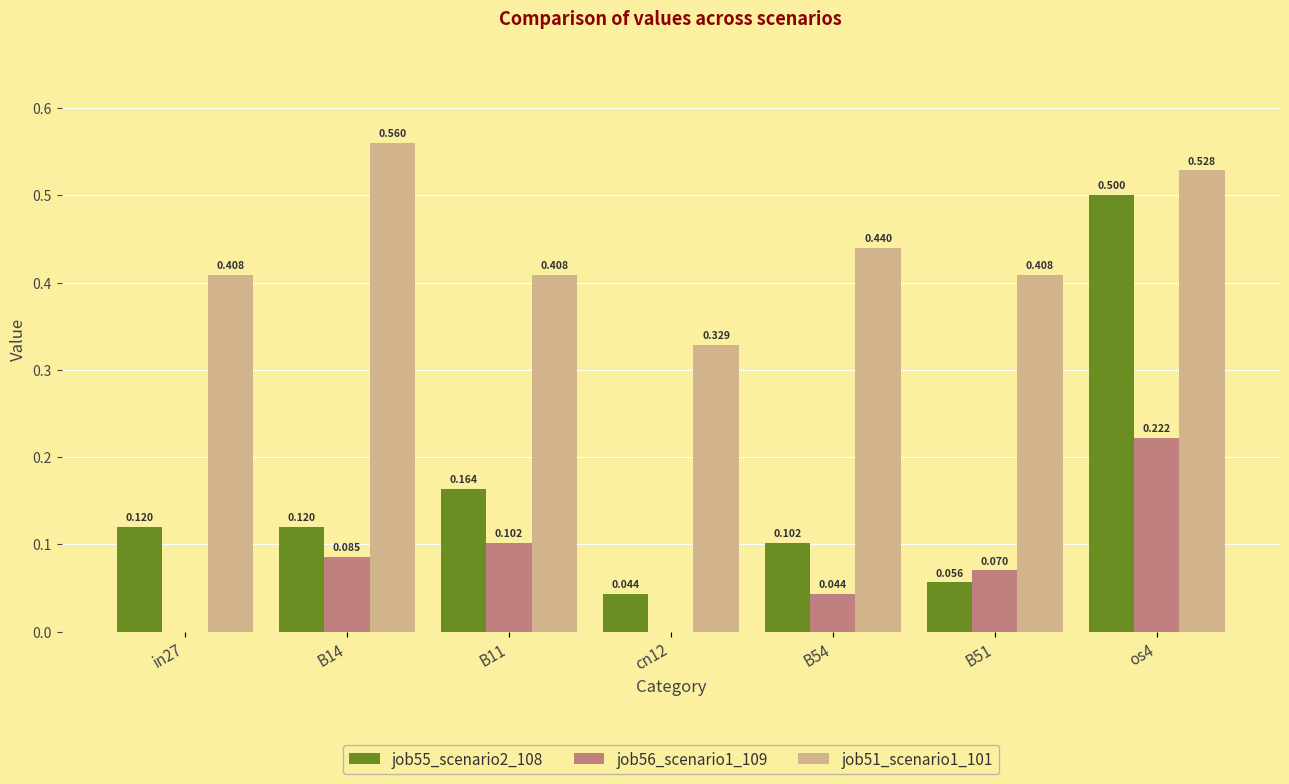

Reading left to right, transcribe all the data shown in this chart.

job55_scenario2_108: in27=0.1	B14=0.1	B11=0.2	cn12=0.0	B54=0.1	B51=0.1	os4=0.5
job56_scenario1_109: in27=0.0	B14=0.1	B11=0.1	cn12=0.0	B54=0.0	B51=0.1	os4=0.2
job51_scenario1_101: in27=0.4	B14=0.6	B11=0.4	cn12=0.3	B54=0.4	B51=0.4	os4=0.5